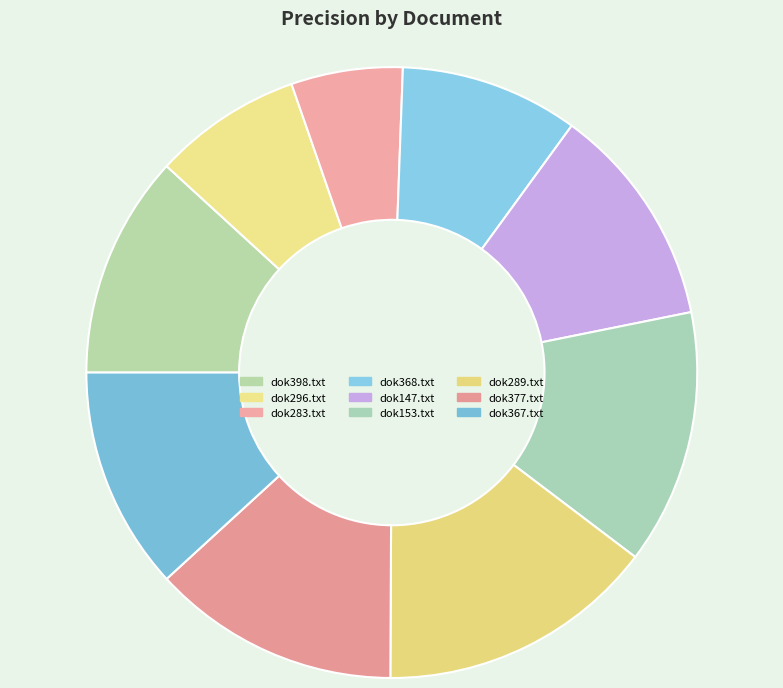

Is it true that dok283.txt is 6% of the pie?

True